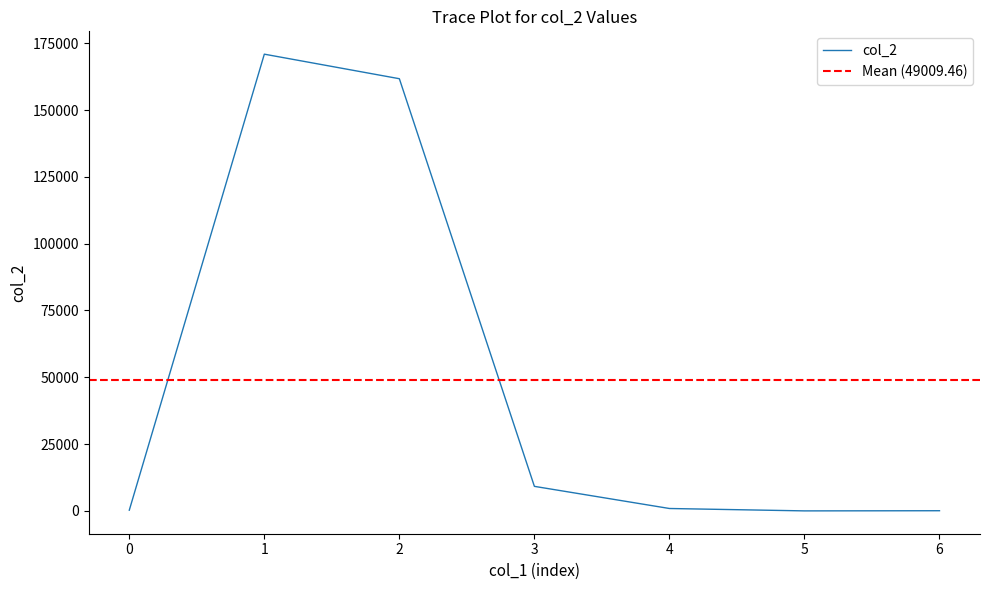

How many lines are shown in the chart?

1